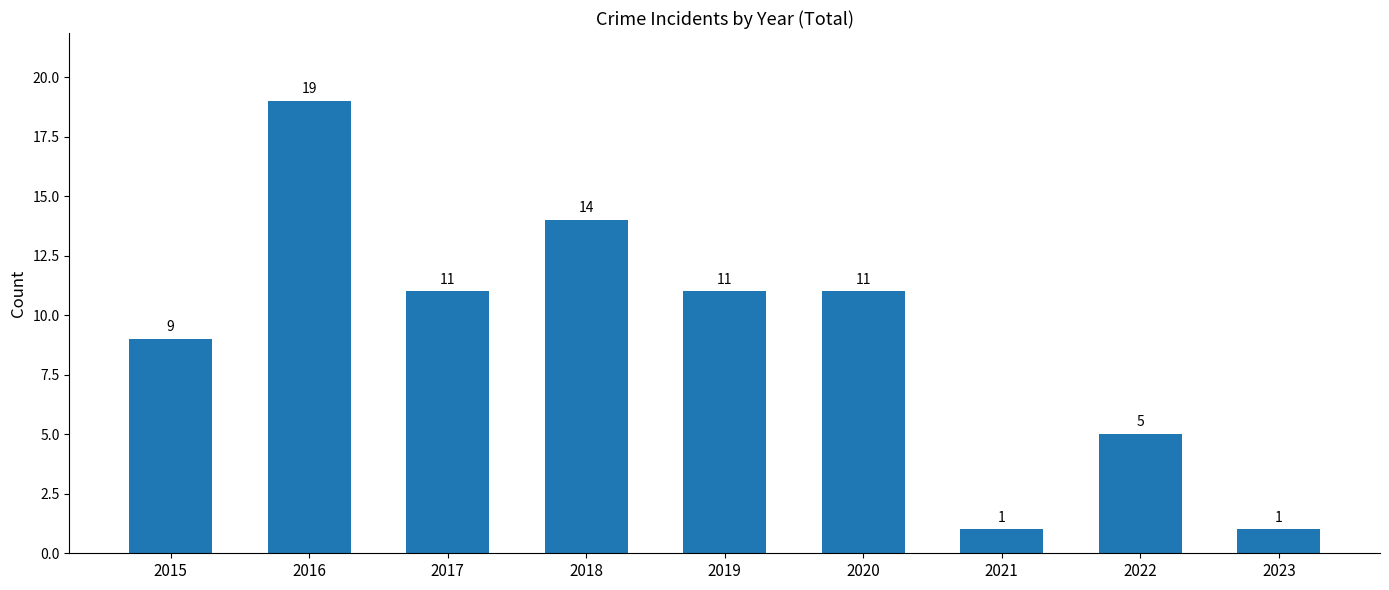

Count the number of categories in the chart.

9